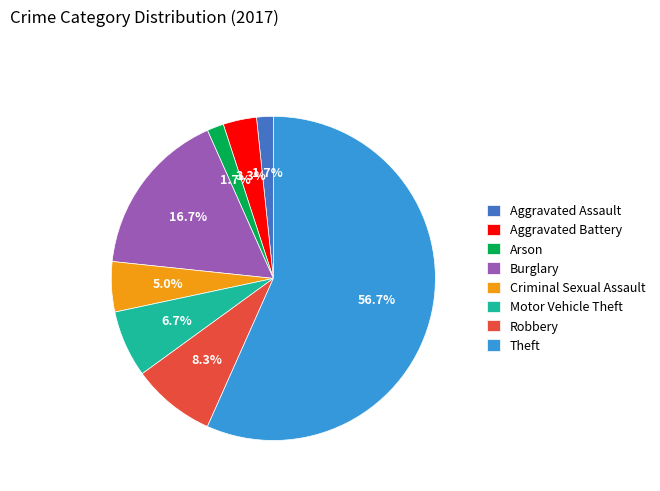

Which category has the biggest portion of the pie?

Theft